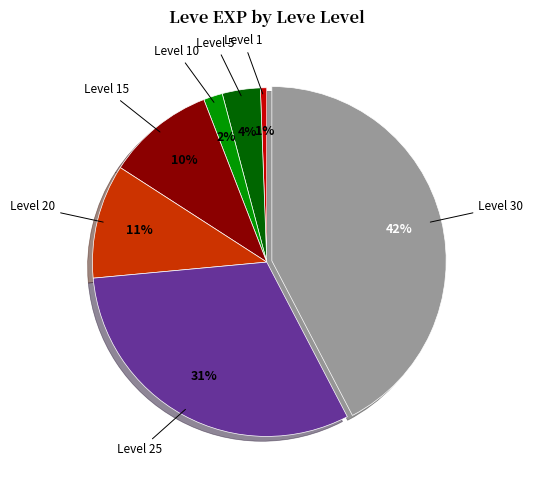

Is the sum of Level 1 and Level 5 greater than half?

No